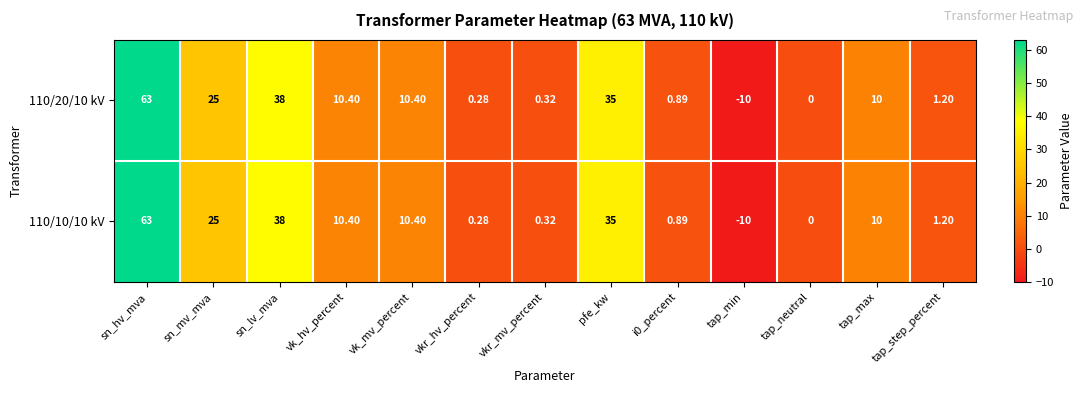

What is the total value across all series at sn_mv_mva?

50.0